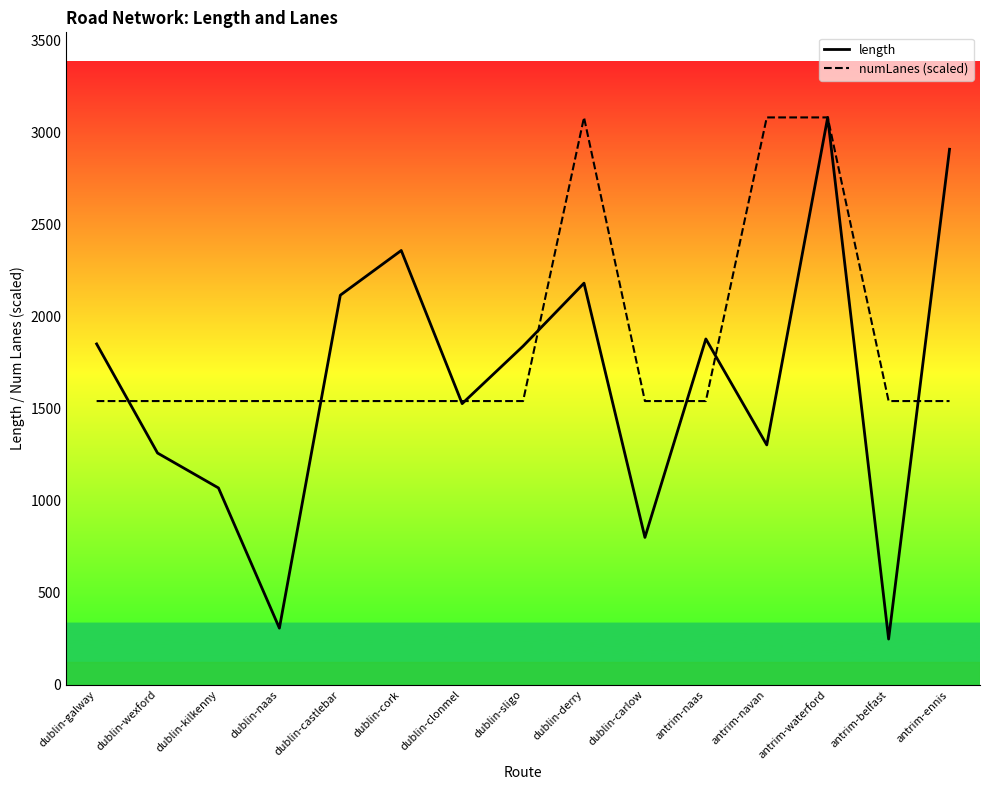

List the series in order of their overall mean, highest first.

numLanes (scaled), length